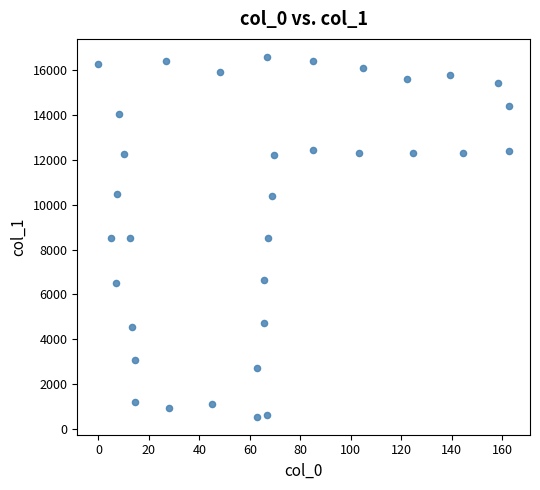

What is the range of X values (max minus min)?

163.0